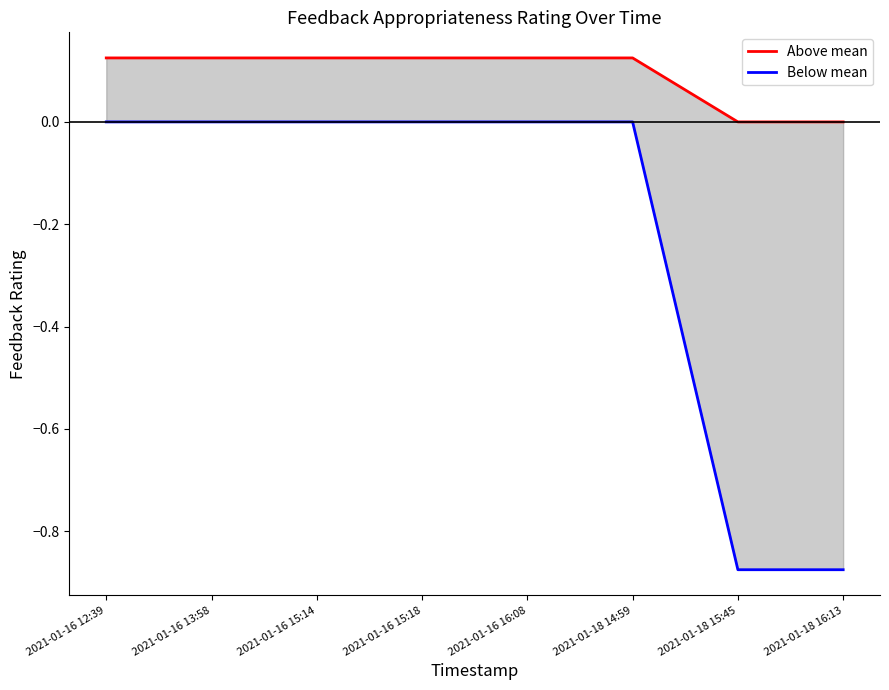

What is the maximum value for Above mean?

0.1